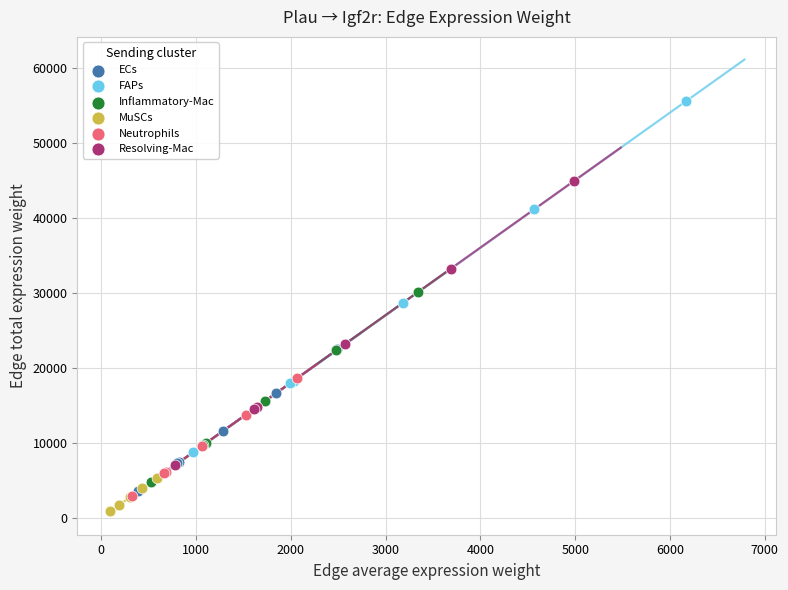

Which series has the largest Y range (max minus min)?

FAPs